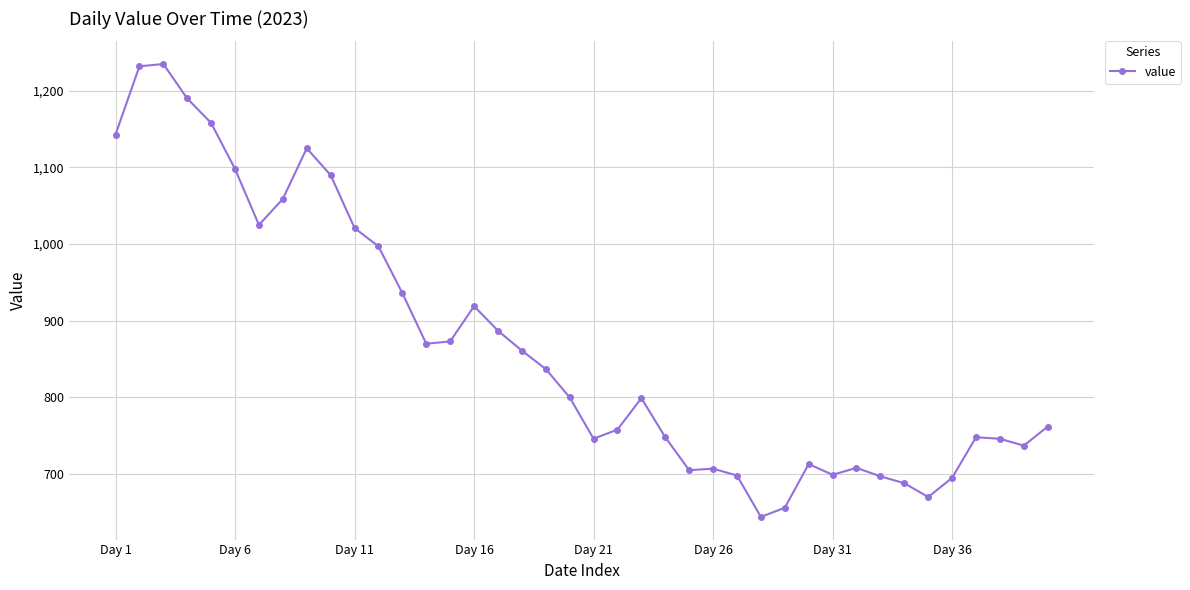

What is the greatest value displayed?

1235